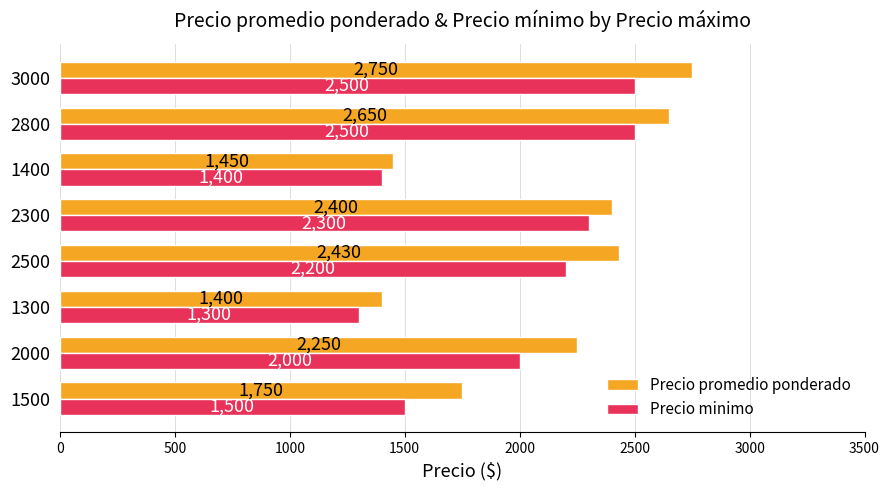

Which series has the largest total across all categories?

Precio promedio ponderado